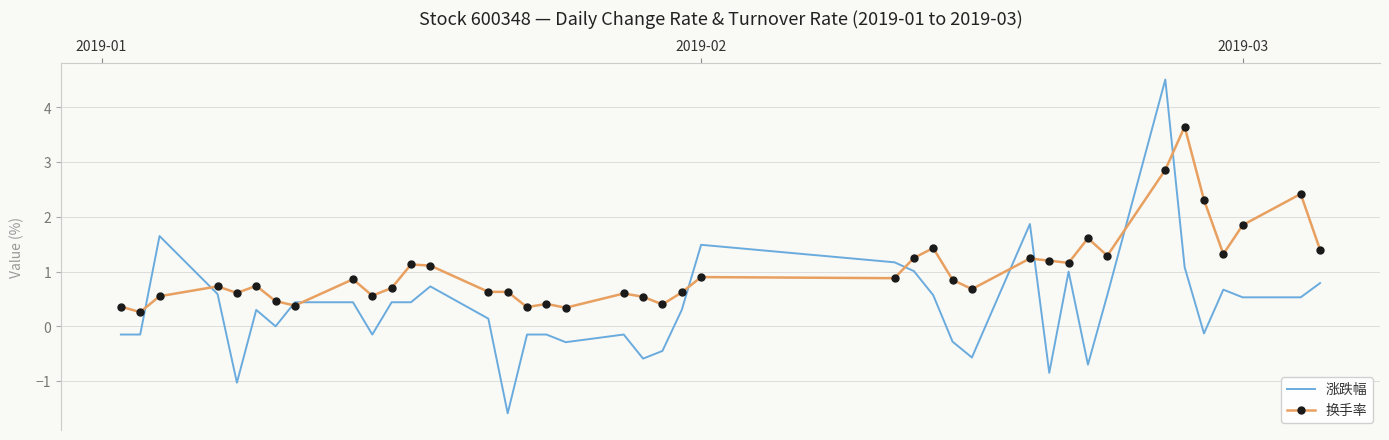

Rank the series by their average value, from lowest to highest.

涨跌幅, 换手率